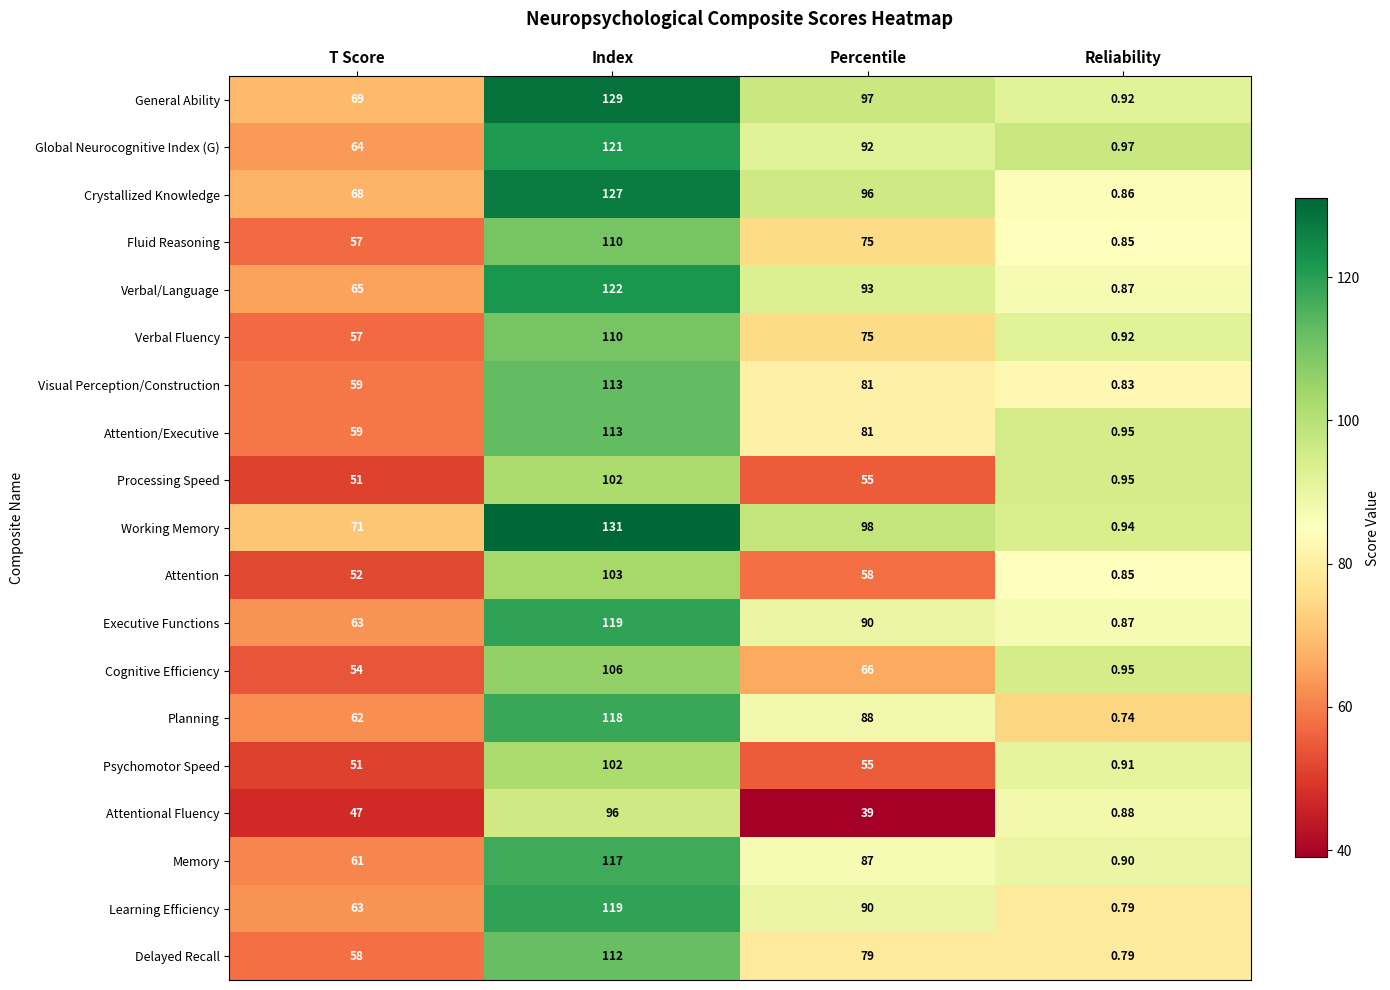

Which category has the highest value in the Attention/Executive series?

Index